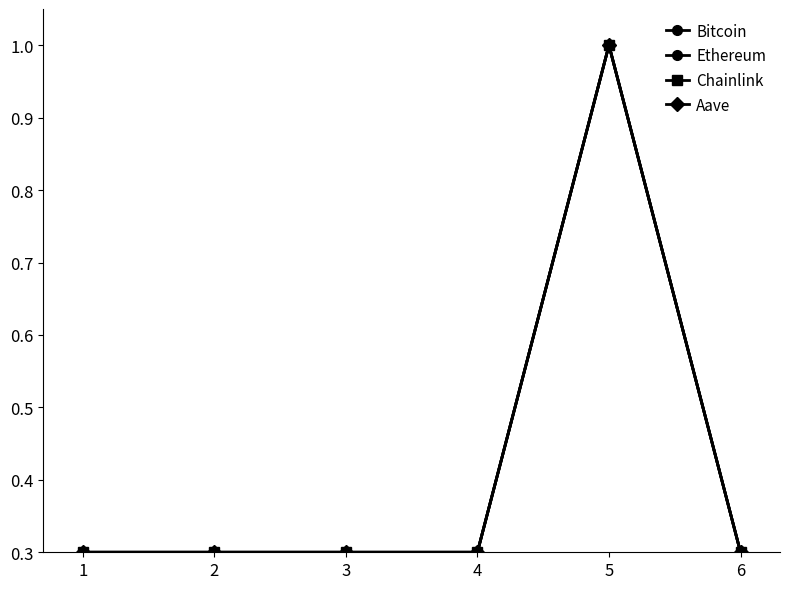

Count the Ethereum values in the range 0 to 1.

6